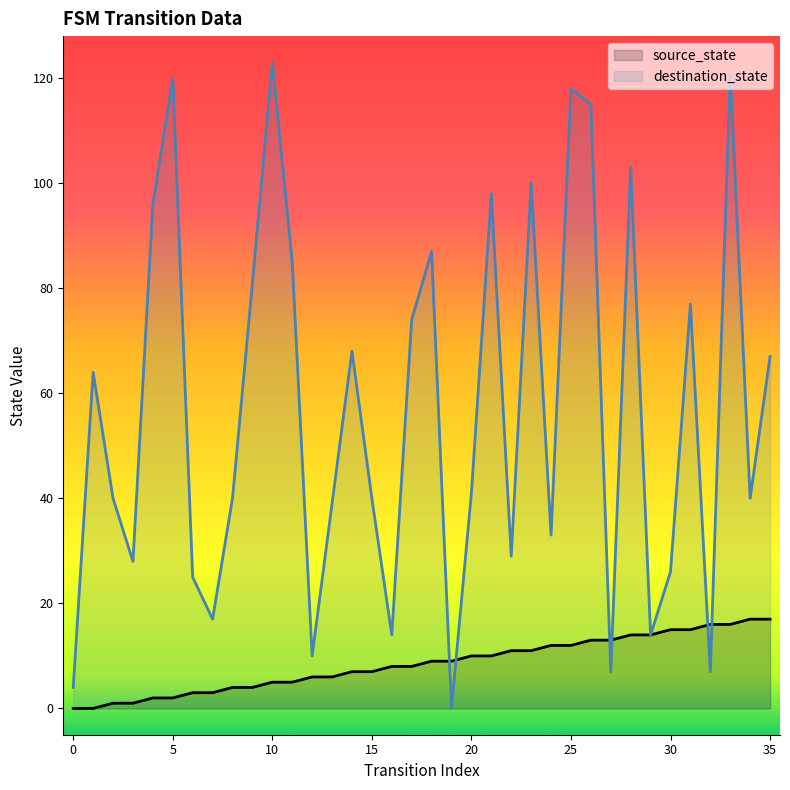

Is it true that destination_state equals 68 at 20?

False